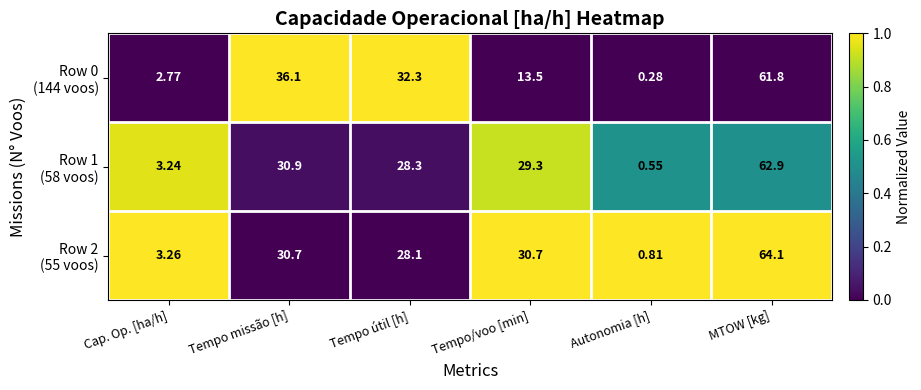

At which category is the sum across all series the highest?

MTOW [kg]